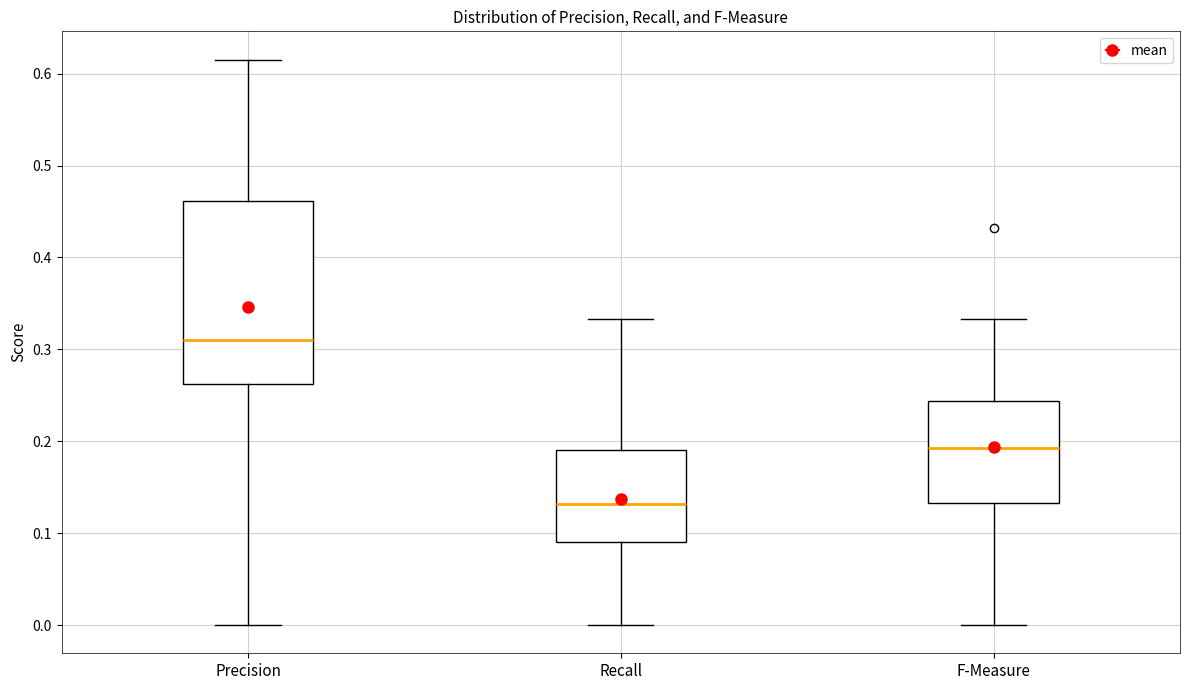

Reading left to right, transcribe this box plot: for each box, give where its median line is, the range the box spans, and where its two whiskers end, as read against the y-axis. The values are not printed on the chart, so give them approximately, as read against the axis.

Precision: median 0.31, box 0.26 to 0.46, whiskers 0.00 to 0.62
Recall: median 0.13, box 0.09 to 0.19, whiskers 0.00 to 0.33
F-Measure: median 0.19, box 0.13 to 0.24, whiskers 0.00 to 0.33